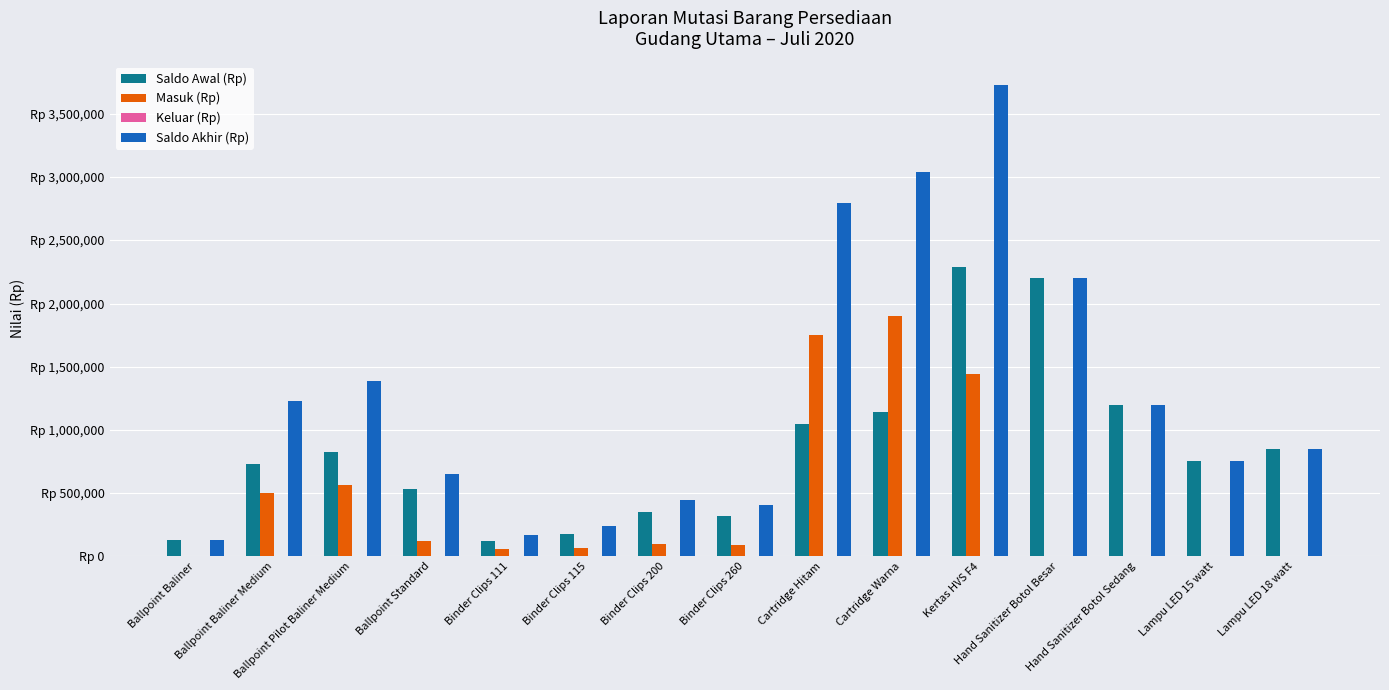

Are the bars grouped side by side (vs. stacked)?

Yes